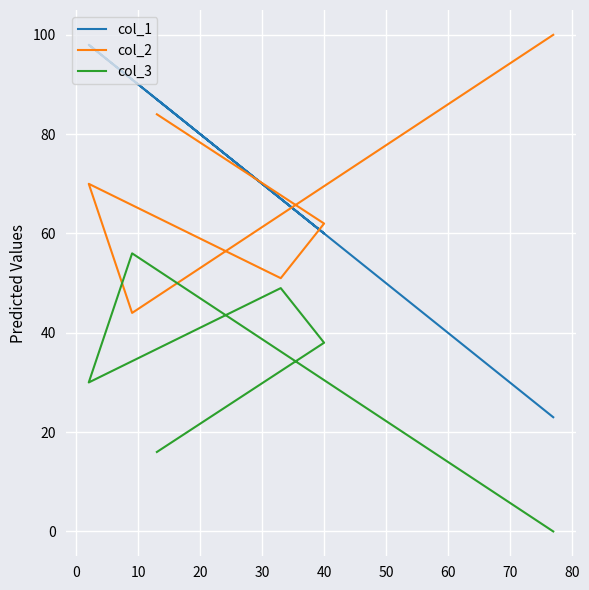

What is the difference between the second highest and second lowest values in the col_2 series?

33